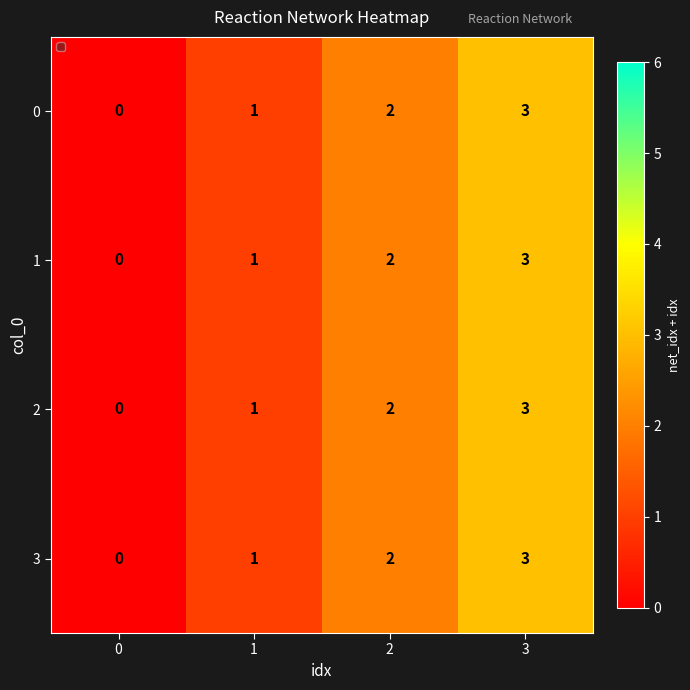

What is the difference between the maximum and minimum values in the 2 series?

3